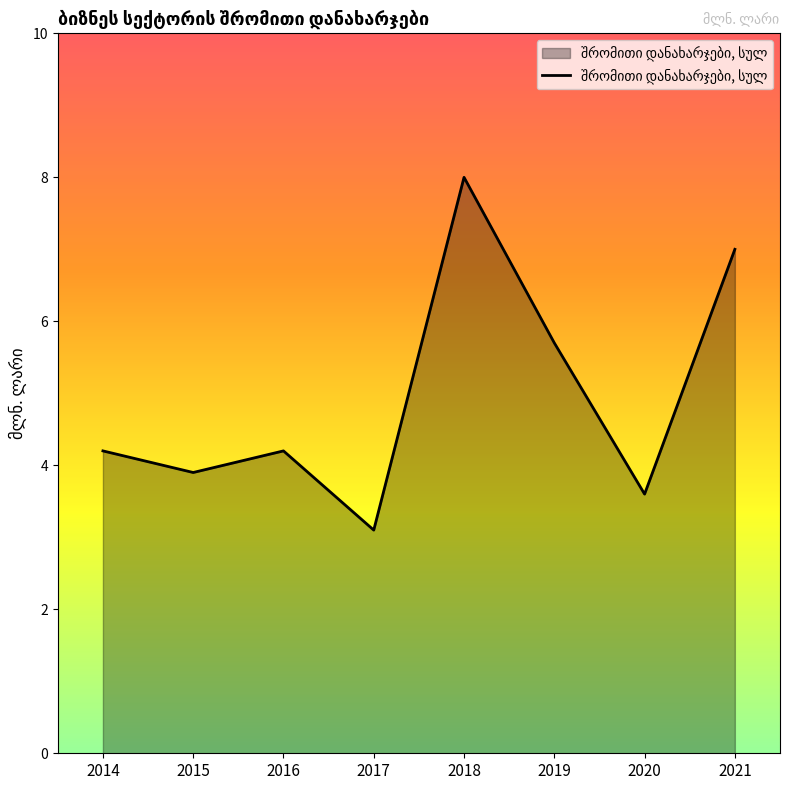

Reading right to left, what are all the values shown in this chart?

7.0	3.6	5.7	8.0	3.1	4.2	3.9	4.2